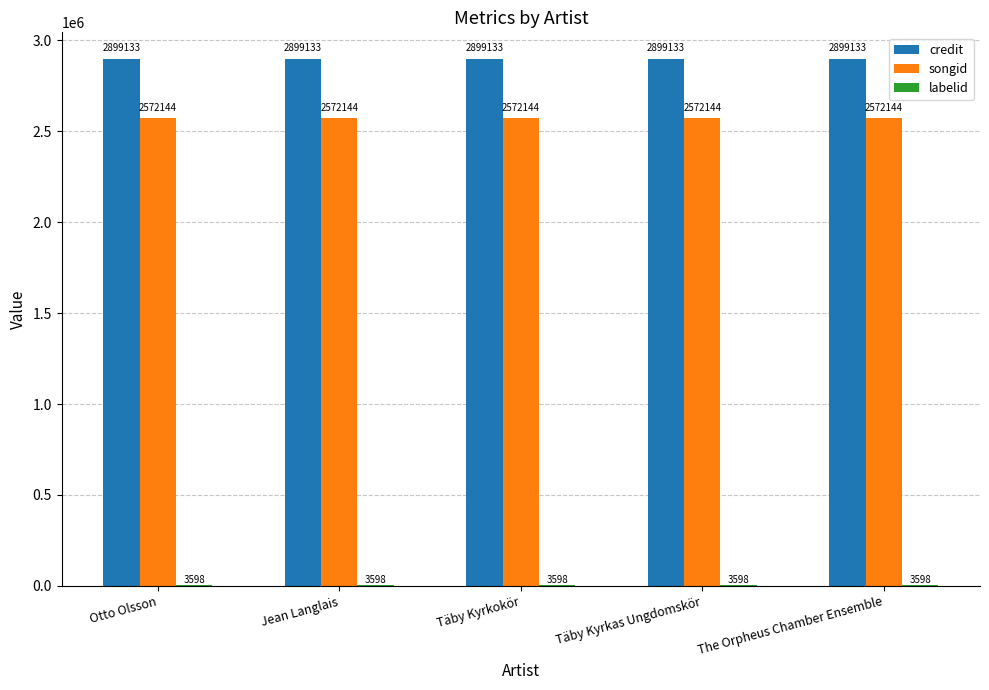

What is the total value across all series at Jean Langlais?

5474875